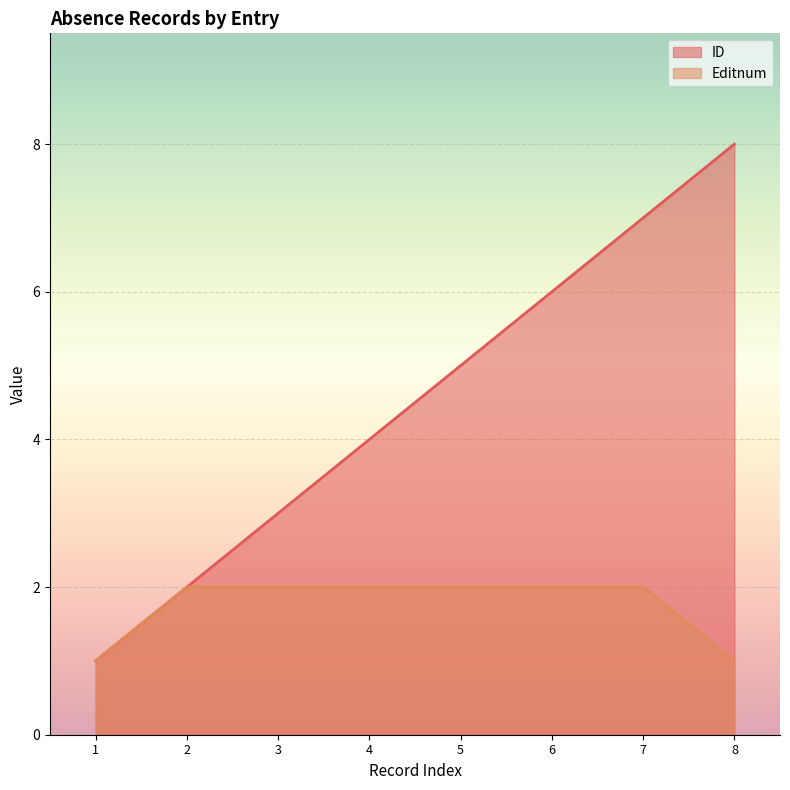

List the series in order of their peak value, lowest first.

Editnum, ID